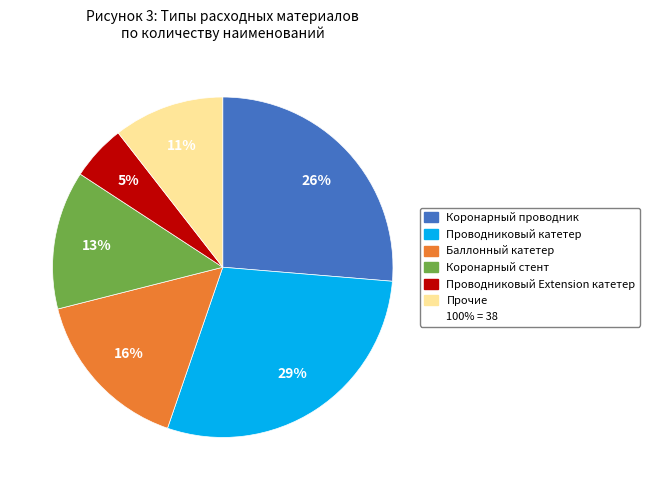

How many segments does this pie chart have?

6